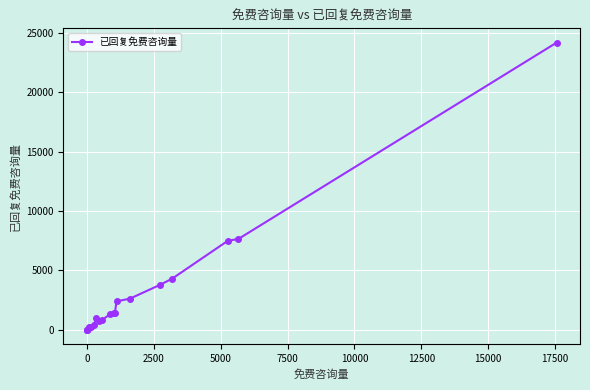

What is the difference between the maximum and minimum values?

24182